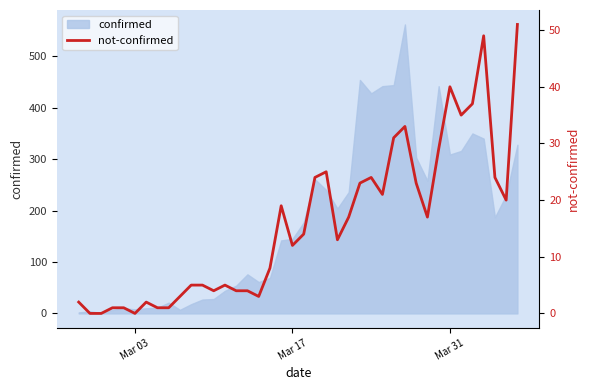

How many data points are above 14?

19